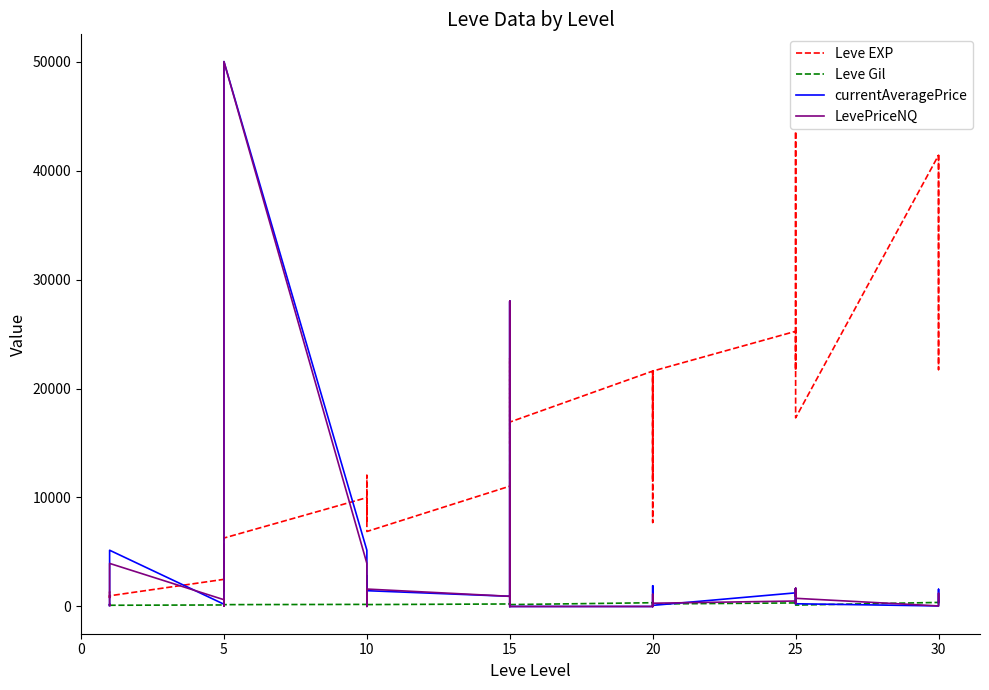

In Leve Gil, how many points are higher than both neighbors (excluding endpoints)?

13